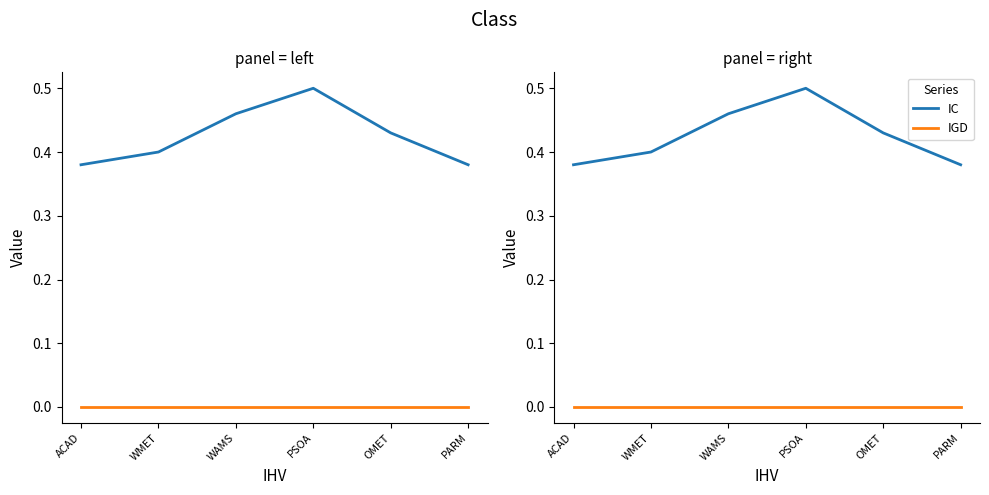

Reading left to right, extract all data points from this chart.

IC: ACAD=0.4	WMET=0.4	WAMS=0.5	PSOA=0.5	OMET=0.4	PARM=0.4
IGD: ACAD=0.0	WMET=0.0	WAMS=0.0	PSOA=0.0	OMET=0.0	PARM=0.0